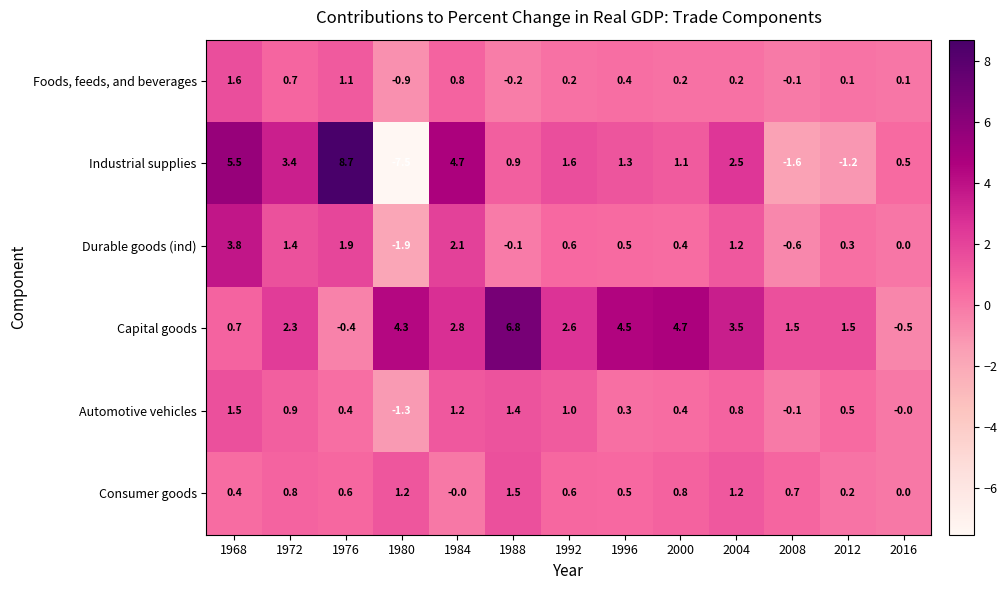

At which label is Durable goods (ind) closest to 0?

2016